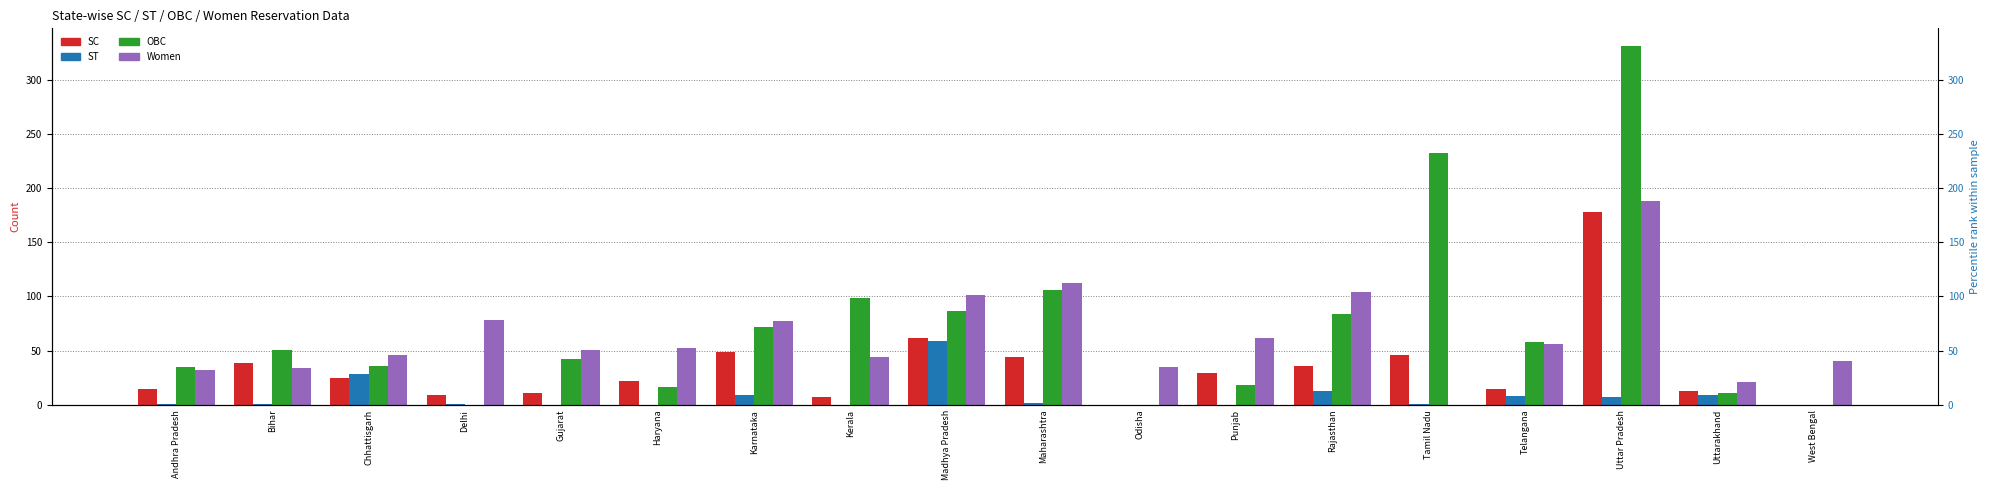

The value of OBC at Haryana is 16. True or false?

True